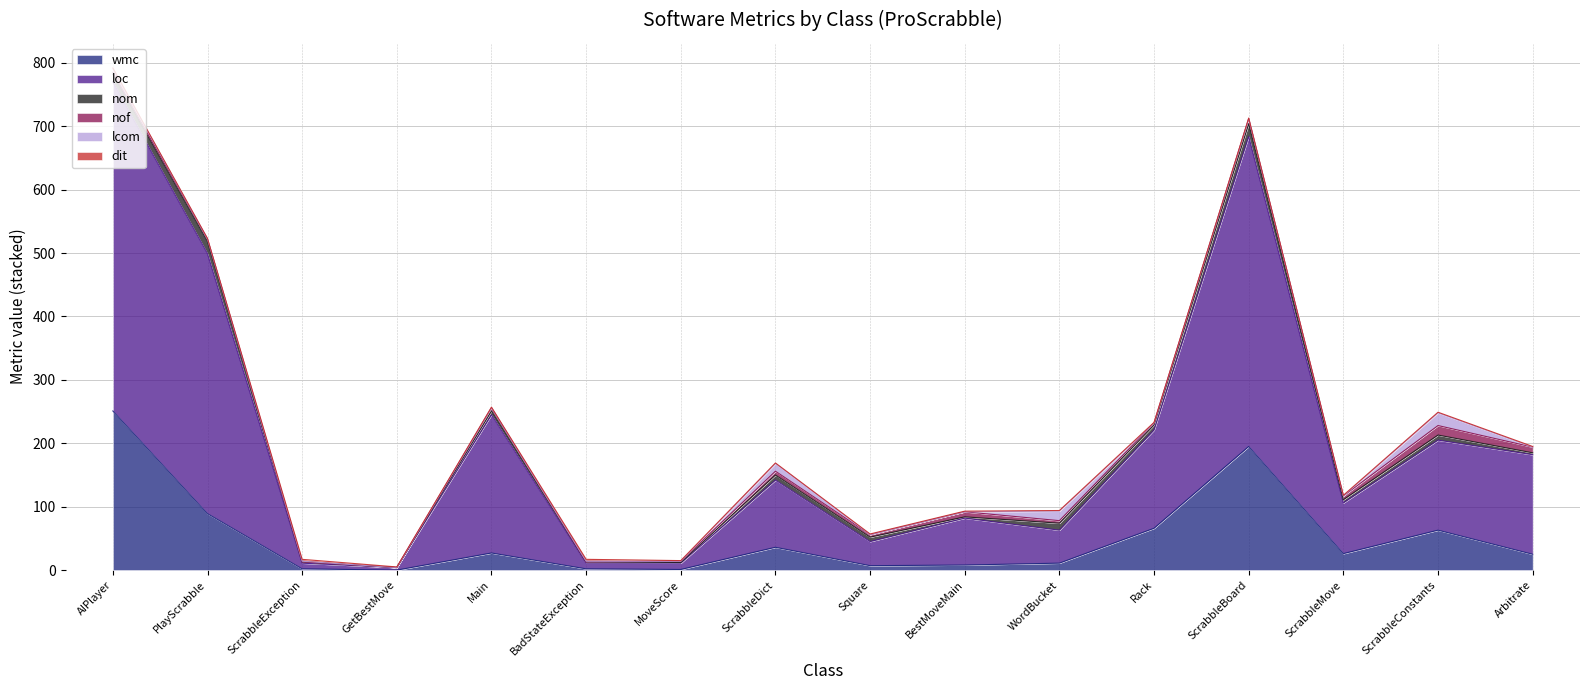

At which category does the chart reach its minimum across all series?

GetBestMove